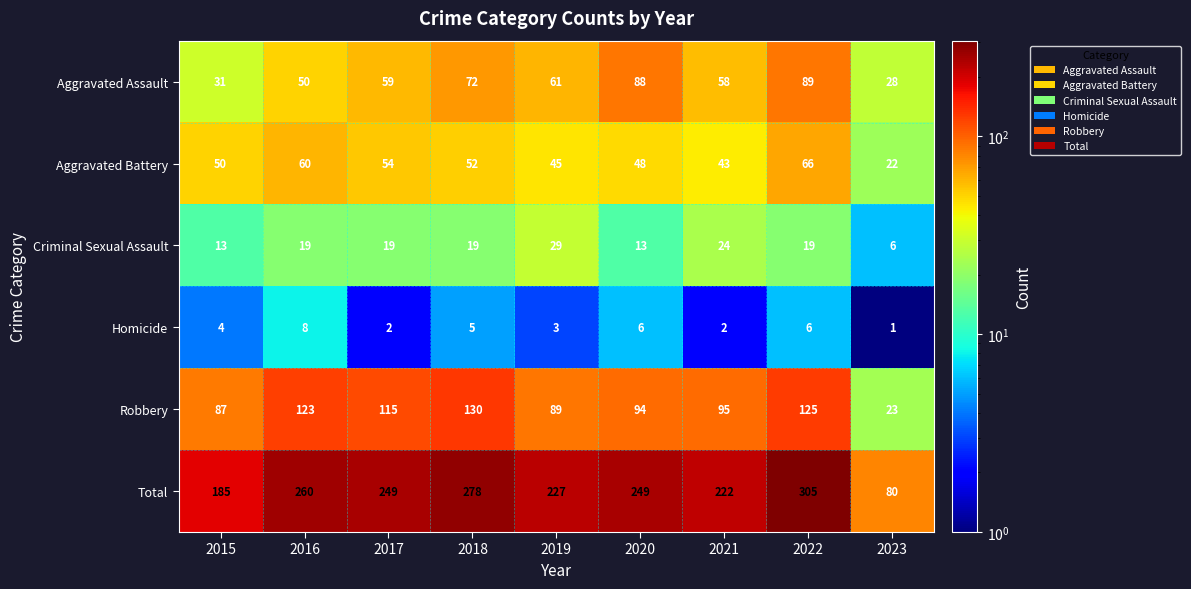

What is the sum of the Homicide values at 2018 and 2019?

8